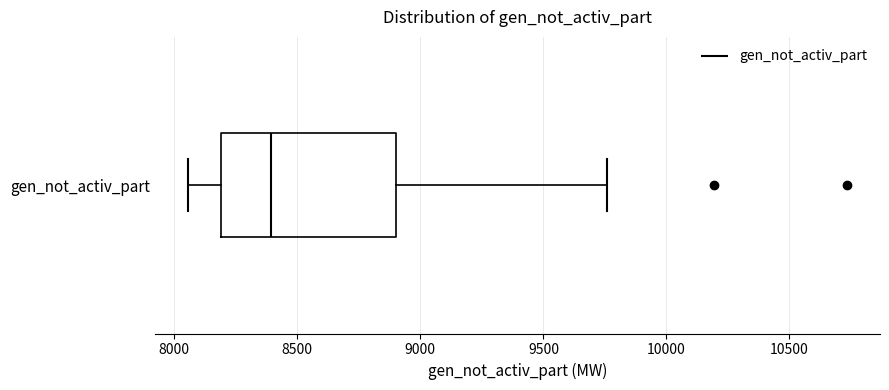

Transcribe this box plot: give where the median line is, the range the box spans, and where the two whiskers end, as read against the x-axis. The values are not printed on the chart, so give them approximately, as read against the axis.

median 8400, box 8200 to 8900, whiskers 8050 to 9750